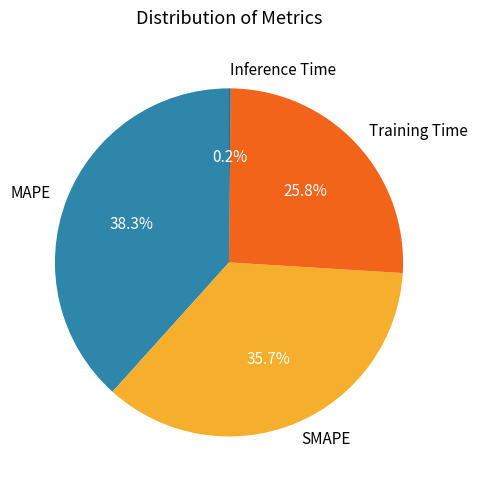

Which has a higher value, MAPE or Training Time?

MAPE